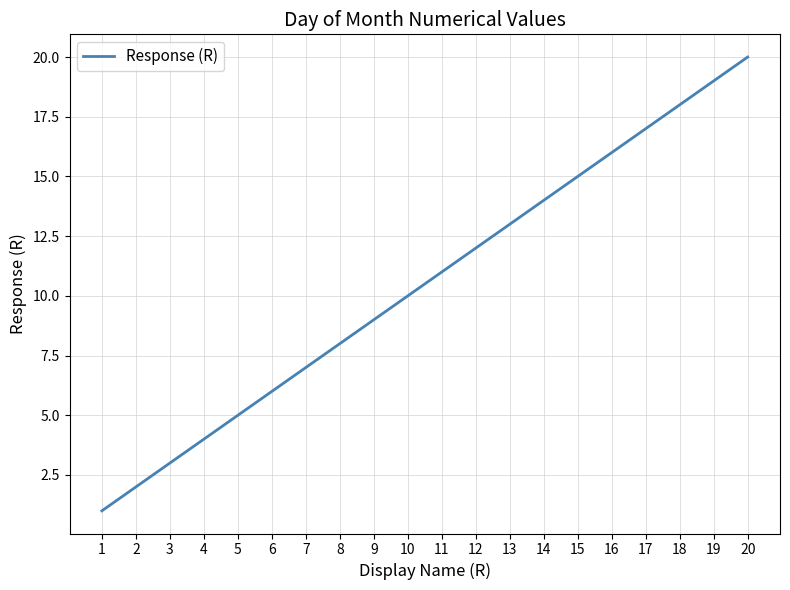

True or false: there are more than 2 points higher than both neighbors.

False